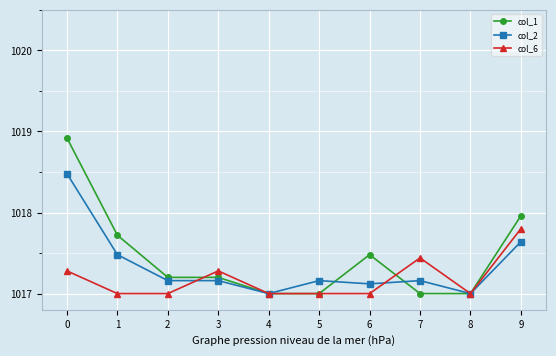

At which category does col_6 reach its first local peak?

3